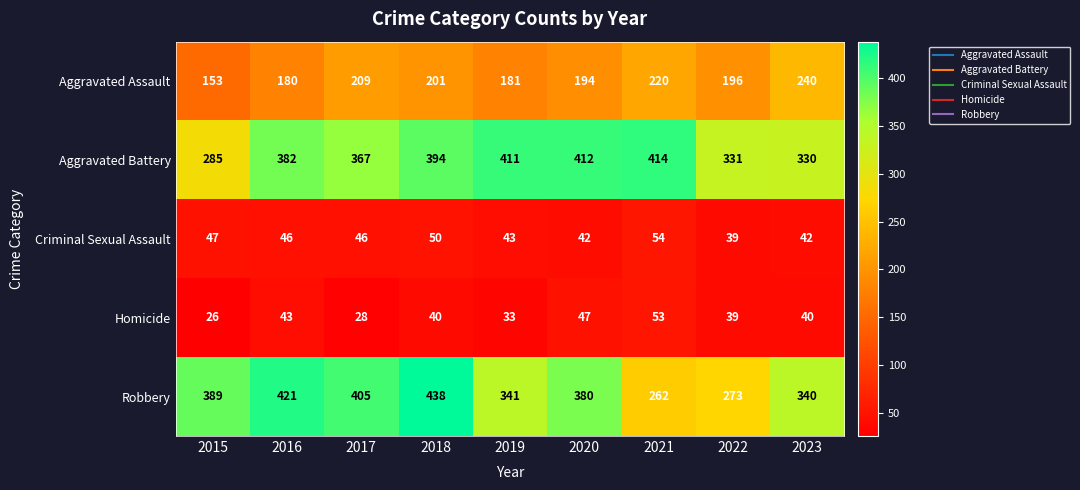

At how many categories does at least one series exceed 320?

9